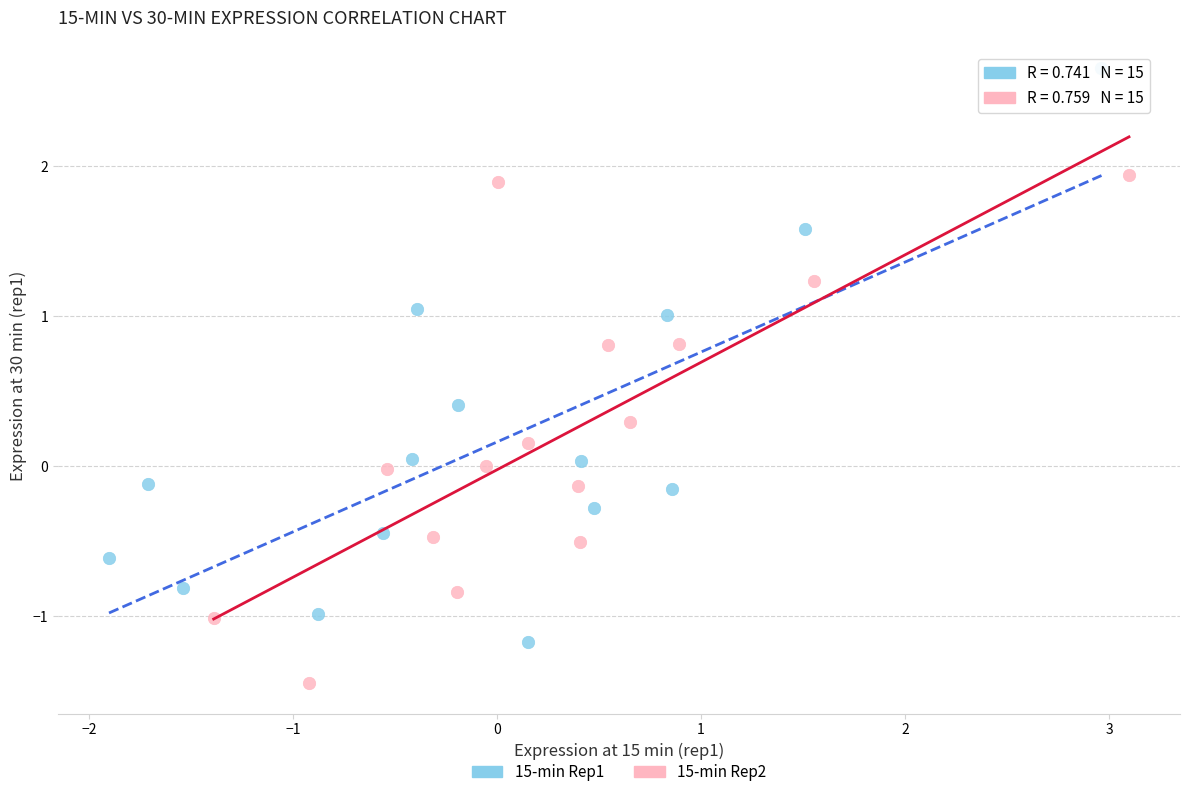

Which series contains the lowest Y value?

15-min Rep2